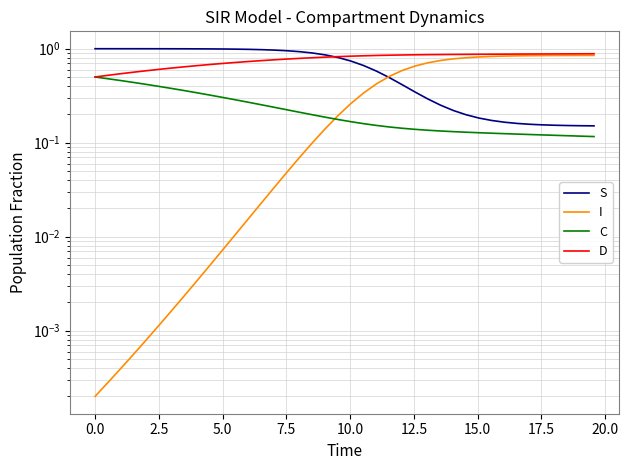

What is the lowest value of the D series?

0.5